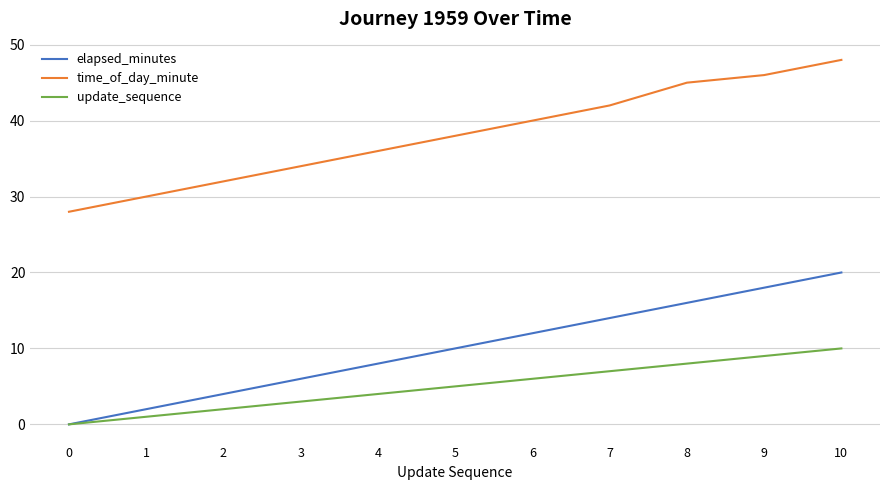

Which series has the largest total across all categories?

time_of_day_minute